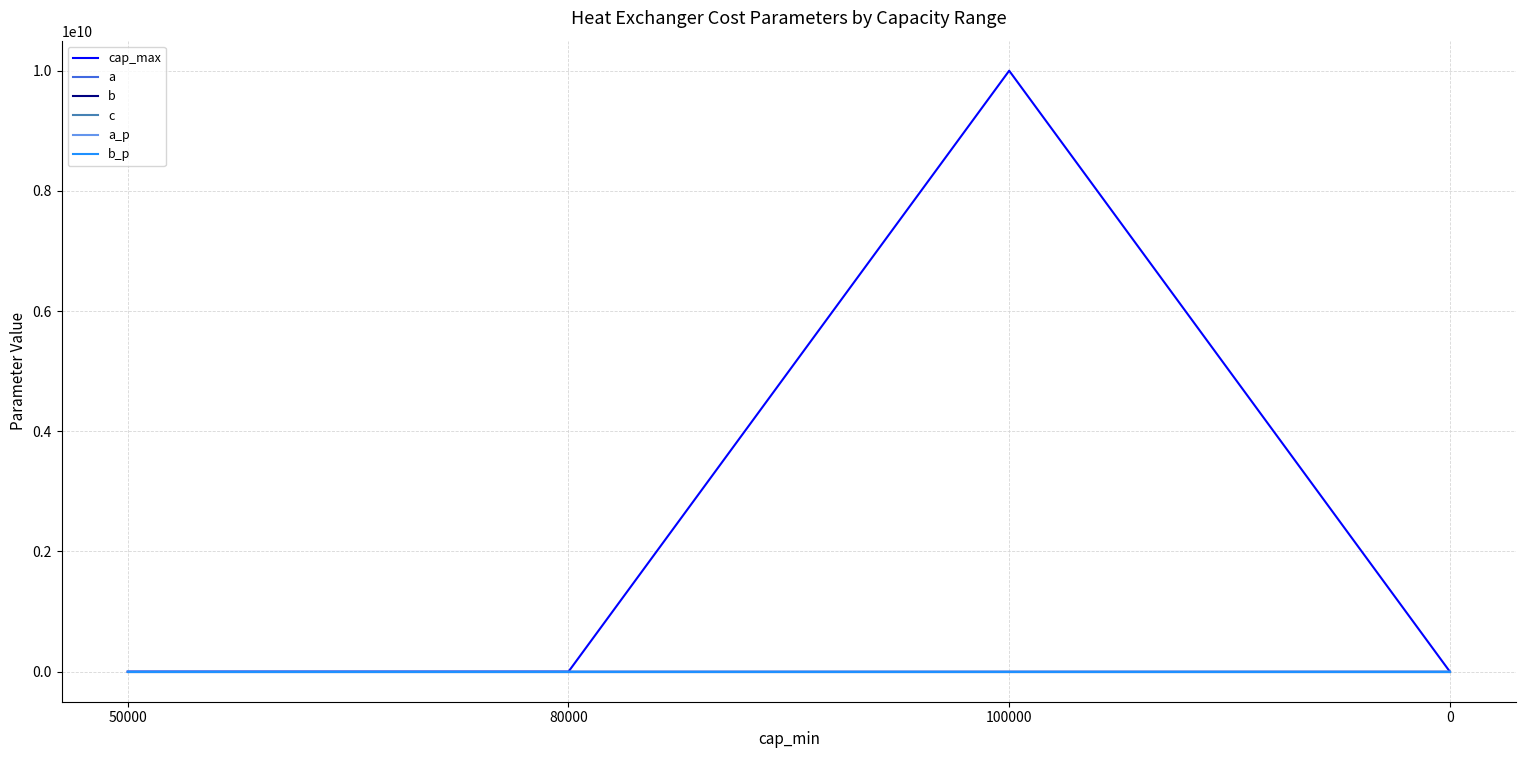

What is the greatest value displayed?

10000000000.0